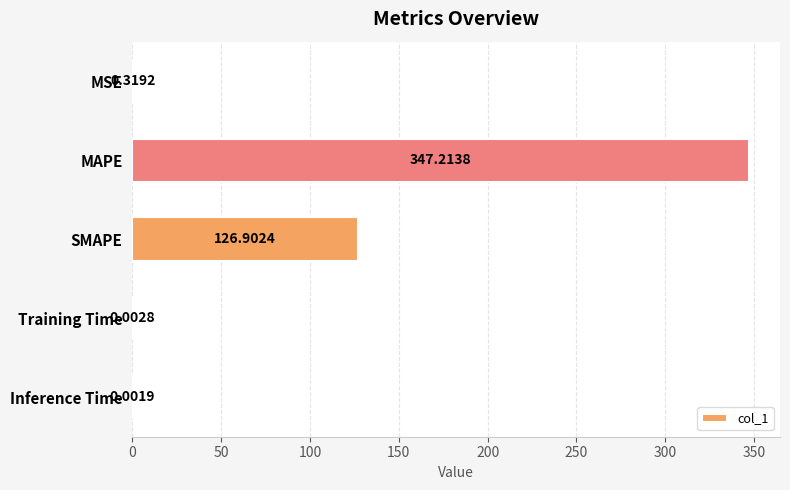

Which category has the highest value across all series?

MAPE